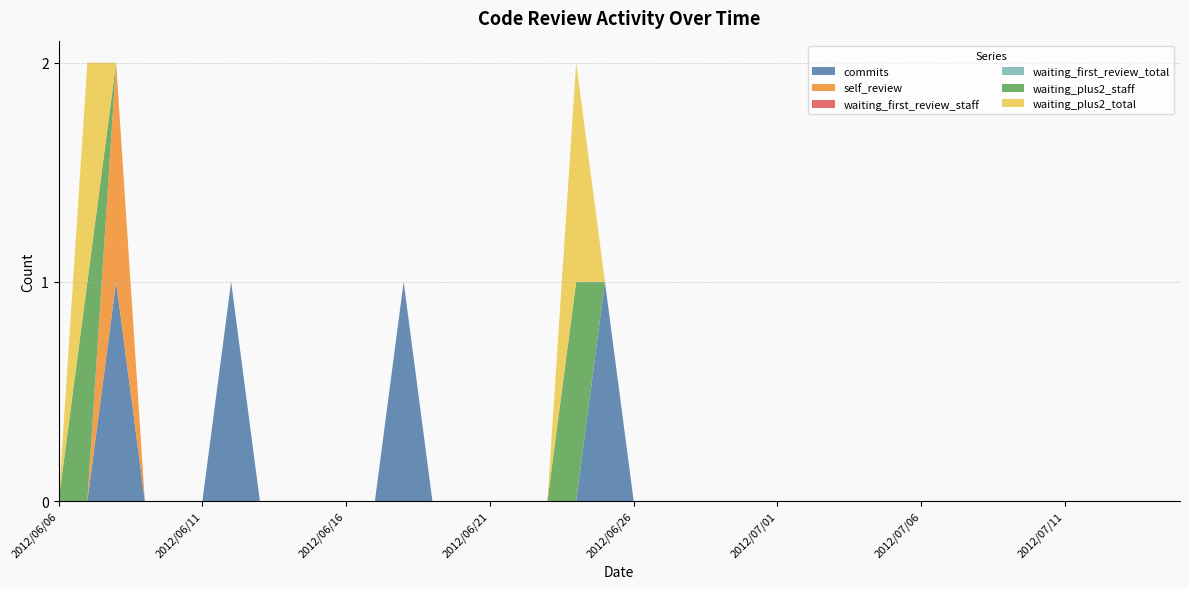

Reading left to right, list all the values displayed in this chart.

commits: 2012/06/06=0	2012/06/07=0	2012/06/08=1	2012/06/09=0	2012/06/10=0	2012/06/11=0	2012/06/12=1	2012/06/13=0	2012/06/14=0	2012/06/15=0	2012/06/16=0	2012/06/17=0	2012/06/18=1	2012/06/19=0	2012/06/20=0	2012/06/21=0	2012/06/22=0	2012/06/23=0	2012/06/24=0	2012/06/25=1	2012/06/26=0	2012/06/27=0	2012/06/28=0	2012/06/29=0	2012/06/30=0	2012/07/01=0	2012/07/02=0	2012/07/03=0	2012/07/04=0	2012/07/05=0	2012/07/06=0	2012/07/07=0	2012/07/08=0	2012/07/09=0	2012/07/10=0	2012/07/11=0	2012/07/12=0	2012/07/13=0	2012/07/14=0	2012/07/15=0
self_review: 2012/06/06=0	2012/06/07=0	2012/06/08=1	2012/06/09=0	2012/06/10=0	2012/06/11=0	2012/06/12=0	2012/06/13=0	2012/06/14=0	2012/06/15=0	2012/06/16=0	2012/06/17=0	2012/06/18=0	2012/06/19=0	2012/06/20=0	2012/06/21=0	2012/06/22=0	2012/06/23=0	2012/06/24=0	2012/06/25=0	2012/06/26=0	2012/06/27=0	2012/06/28=0	2012/06/29=0	2012/06/30=0	2012/07/01=0	2012/07/02=0	2012/07/03=0	2012/07/04=0	2012/07/05=0	2012/07/06=0	2012/07/07=0	2012/07/08=0	2012/07/09=0	2012/07/10=0	2012/07/11=0	2012/07/12=0	2012/07/13=0	2012/07/14=0	2012/07/15=0
waiting_first_review_staff: 2012/06/06=0	2012/06/07=0	2012/06/08=0	2012/06/09=0	2012/06/10=0	2012/06/11=0	2012/06/12=0	2012/06/13=0	2012/06/14=0	2012/06/15=0	2012/06/16=0	2012/06/17=0	2012/06/18=0	2012/06/19=0	2012/06/20=0	2012/06/21=0	2012/06/22=0	2012/06/23=0	2012/06/24=0	2012/06/25=0	2012/06/26=0	2012/06/27=0	2012/06/28=0	2012/06/29=0	2012/06/30=0	2012/07/01=0	2012/07/02=0	2012/07/03=0	2012/07/04=0	2012/07/05=0	2012/07/06=0	2012/07/07=0	2012/07/08=0	2012/07/09=0	2012/07/10=0	2012/07/11=0	2012/07/12=0	2012/07/13=0	2012/07/14=0	2012/07/15=0
waiting_first_review_total: 2012/06/06=0	2012/06/07=0	2012/06/08=0	2012/06/09=0	2012/06/10=0	2012/06/11=0	2012/06/12=0	2012/06/13=0	2012/06/14=0	2012/06/15=0	2012/06/16=0	2012/06/17=0	2012/06/18=0	2012/06/19=0	2012/06/20=0	2012/06/21=0	2012/06/22=0	2012/06/23=0	2012/06/24=0	2012/06/25=0	2012/06/26=0	2012/06/27=0	2012/06/28=0	2012/06/29=0	2012/06/30=0	2012/07/01=0	2012/07/02=0	2012/07/03=0	2012/07/04=0	2012/07/05=0	2012/07/06=0	2012/07/07=0	2012/07/08=0	2012/07/09=0	2012/07/10=0	2012/07/11=0	2012/07/12=0	2012/07/13=0	2012/07/14=0	2012/07/15=0
waiting_plus2_staff: 2012/06/06=0	2012/06/07=1	2012/06/08=0	2012/06/09=0	2012/06/10=0	2012/06/11=0	2012/06/12=0	2012/06/13=0	2012/06/14=0	2012/06/15=0	2012/06/16=0	2012/06/17=0	2012/06/18=0	2012/06/19=0	2012/06/20=0	2012/06/21=0	2012/06/22=0	2012/06/23=0	2012/06/24=1	2012/06/25=0	2012/06/26=0	2012/06/27=0	2012/06/28=0	2012/06/29=0	2012/06/30=0	2012/07/01=0	2012/07/02=0	2012/07/03=0	2012/07/04=0	2012/07/05=0	2012/07/06=0	2012/07/07=0	2012/07/08=0	2012/07/09=0	2012/07/10=0	2012/07/11=0	2012/07/12=0	2012/07/13=0	2012/07/14=0	2012/07/15=0
waiting_plus2_total: 2012/06/06=0	2012/06/07=1	2012/06/08=0	2012/06/09=0	2012/06/10=0	2012/06/11=0	2012/06/12=0	2012/06/13=0	2012/06/14=0	2012/06/15=0	2012/06/16=0	2012/06/17=0	2012/06/18=0	2012/06/19=0	2012/06/20=0	2012/06/21=0	2012/06/22=0	2012/06/23=0	2012/06/24=1	2012/06/25=0	2012/06/26=0	2012/06/27=0	2012/06/28=0	2012/06/29=0	2012/06/30=0	2012/07/01=0	2012/07/02=0	2012/07/03=0	2012/07/04=0	2012/07/05=0	2012/07/06=0	2012/07/07=0	2012/07/08=0	2012/07/09=0	2012/07/10=0	2012/07/11=0	2012/07/12=0	2012/07/13=0	2012/07/14=0	2012/07/15=0